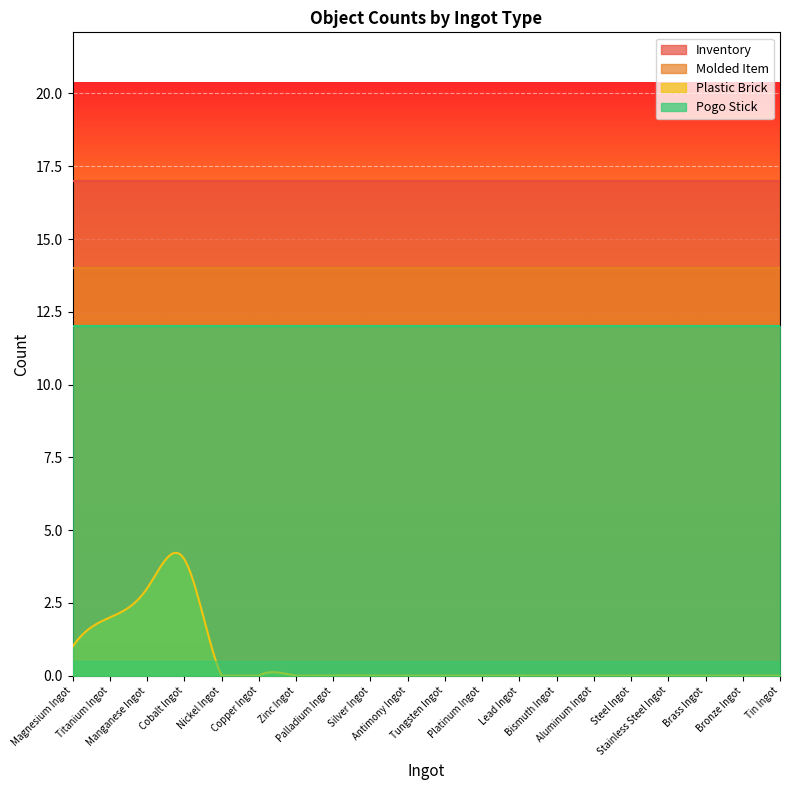

At which label is Pogo Stick closest to 12?

Magnesium Ingot